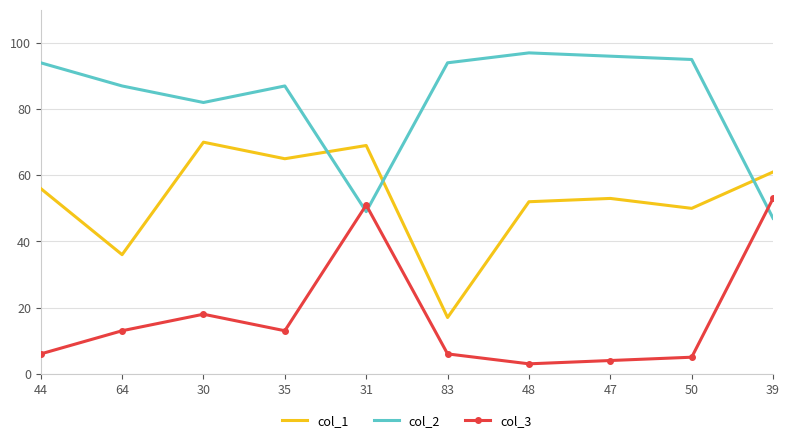

Reading left to right, list all the values displayed in this chart.

col_1: 44=56	64=36	30=70	35=65	31=69	83=17	48=52	47=53	50=50	39=61
col_2: 44=94	64=87	30=82	35=87	31=49	83=94	48=97	47=96	50=95	39=47
col_3: 44=6	64=13	30=18	35=13	31=51	83=6	48=3	47=4	50=5	39=53